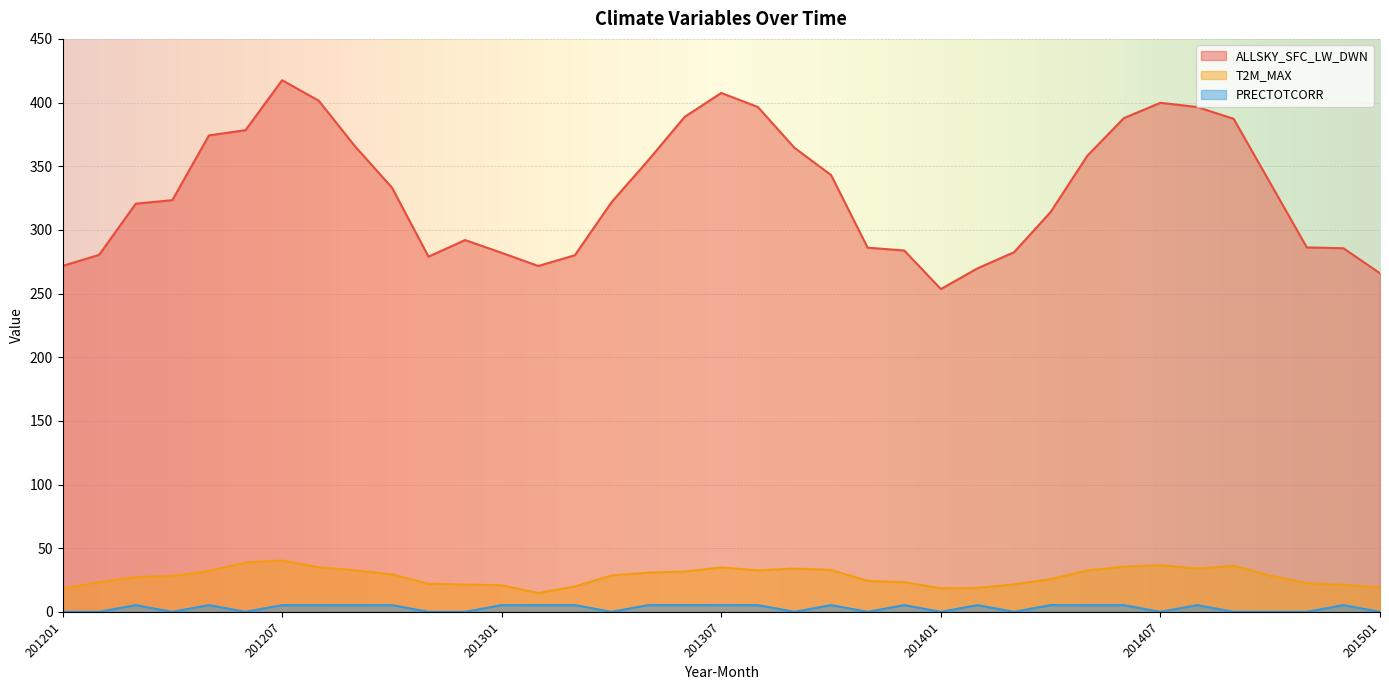

Which category has the lowest value in the PRECTOTCORR series?

201201